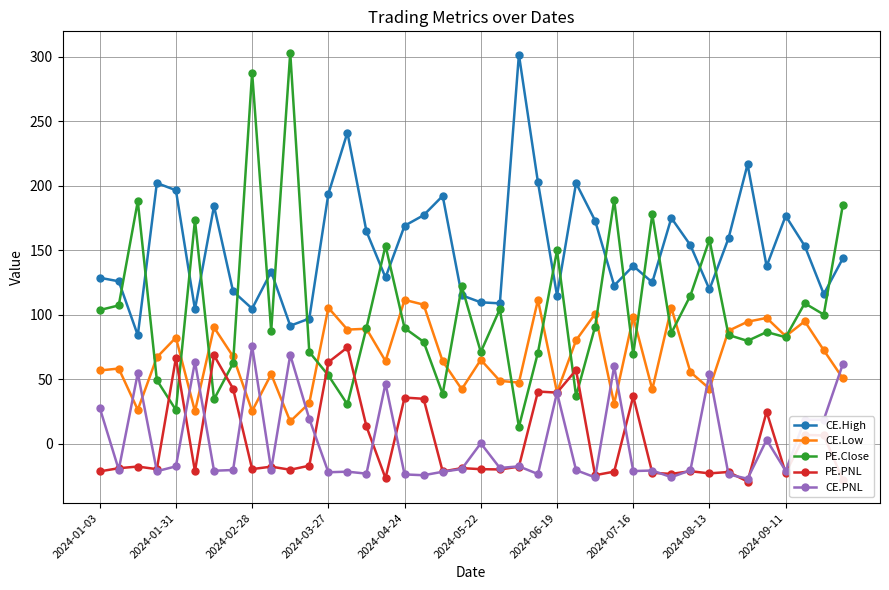

True or false: PE.Close and CE.PNL intersect in this chart.

False